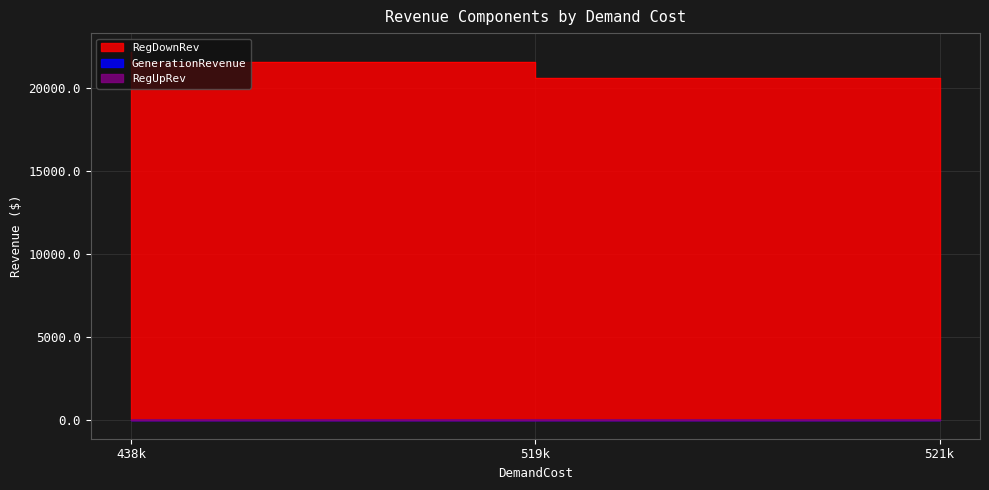

Which series changed the most between 438115.32062891044 and 519410.9774919499?

RegDownRev